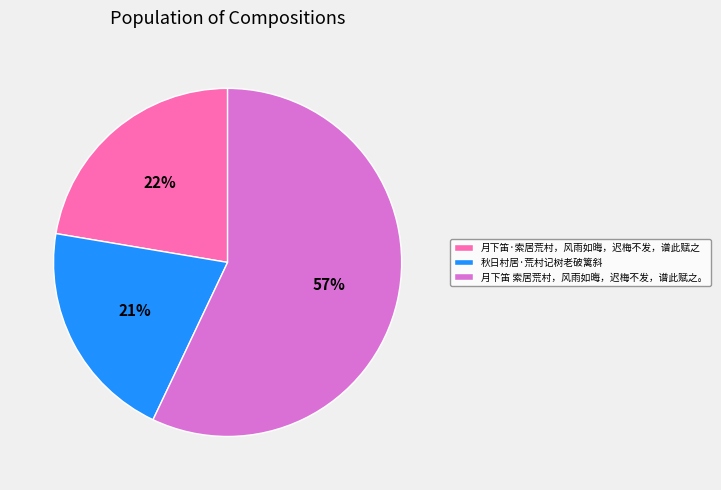

Combined, do 月下笛 索居荒村，风雨如晦，迟梅不发，谱此赋之。 and 秋日村居·荒村记树老破篱斜 account for over 50%?

Yes